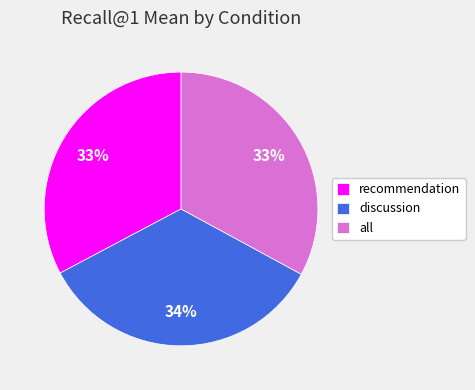

Does discussion represent more than half of the total?

No